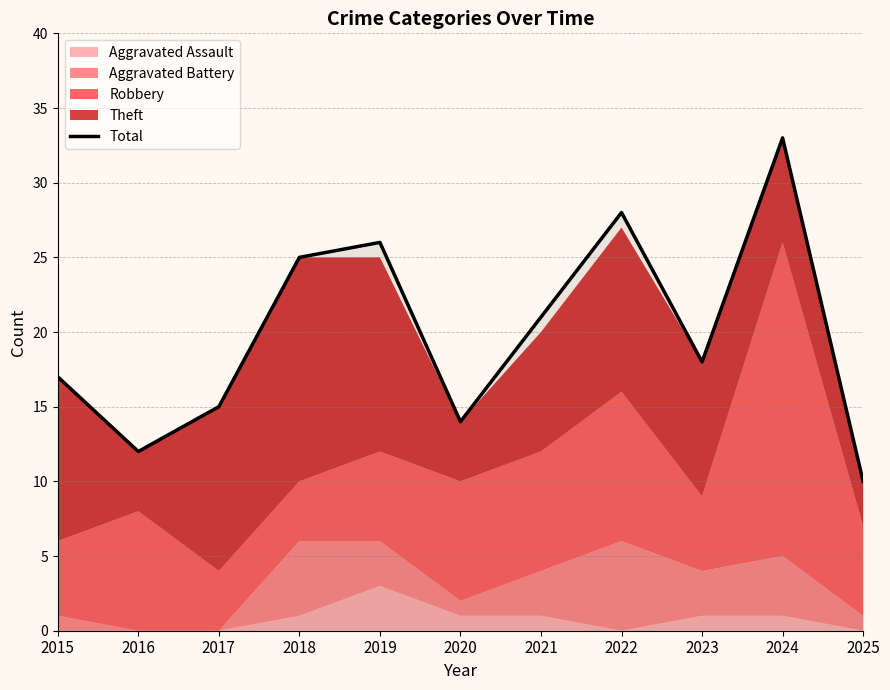

Which label corresponds to the smallest value in the chart?

2025